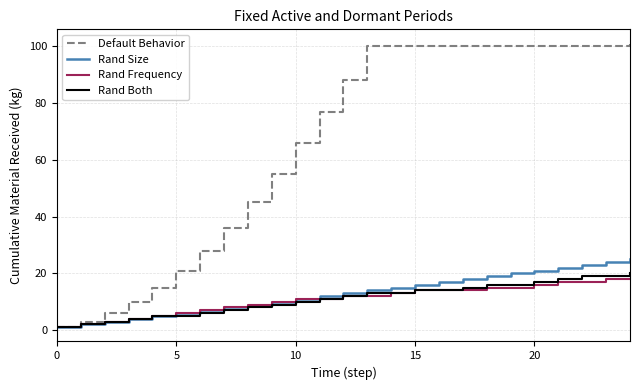

What is the maximum value for Rand Size?

25